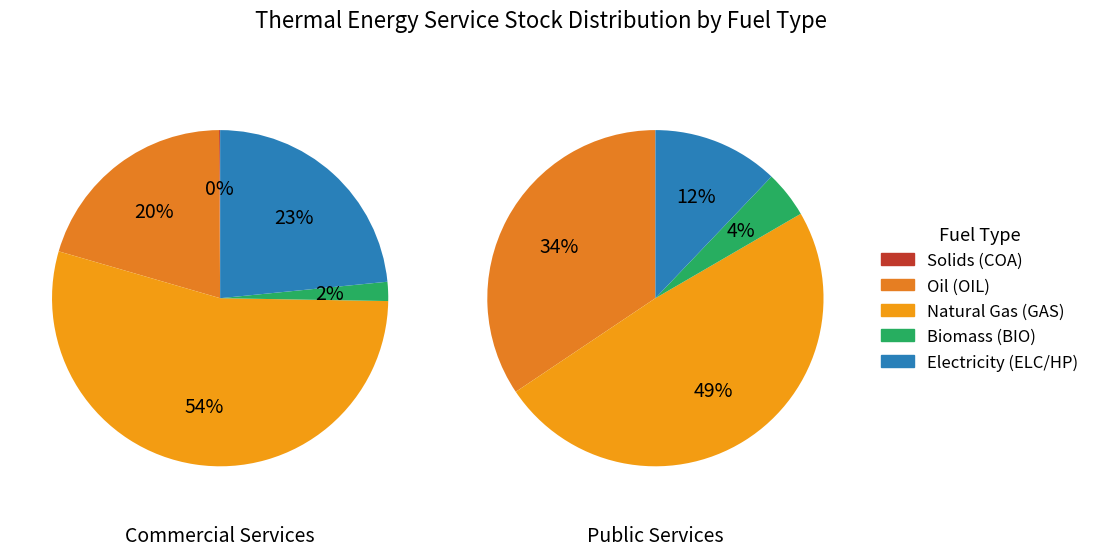

Do 1 and 0 together represent more than half of the pie?

Yes